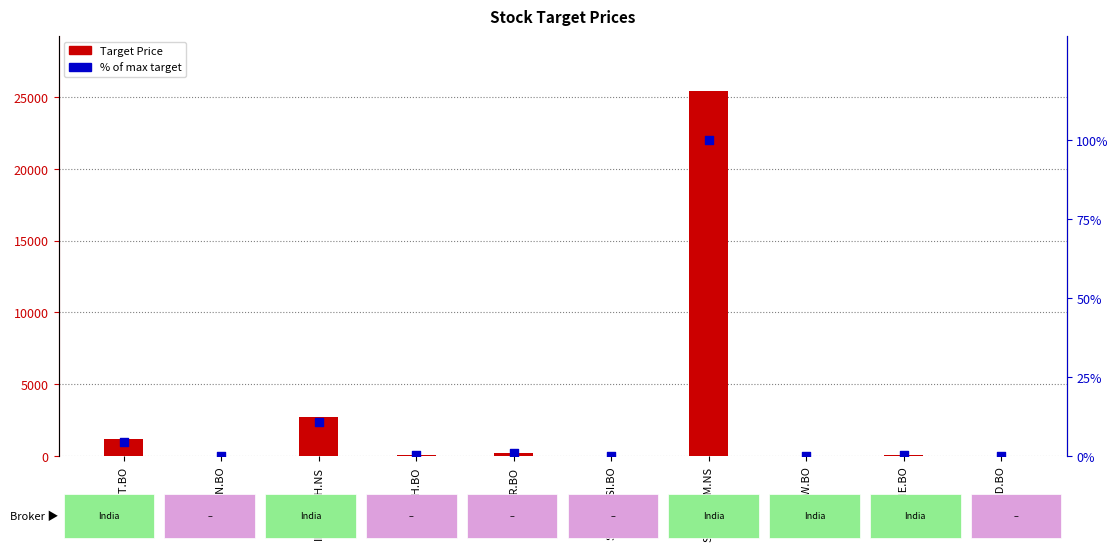

At how many categories does at least one series exceed 22341?

1